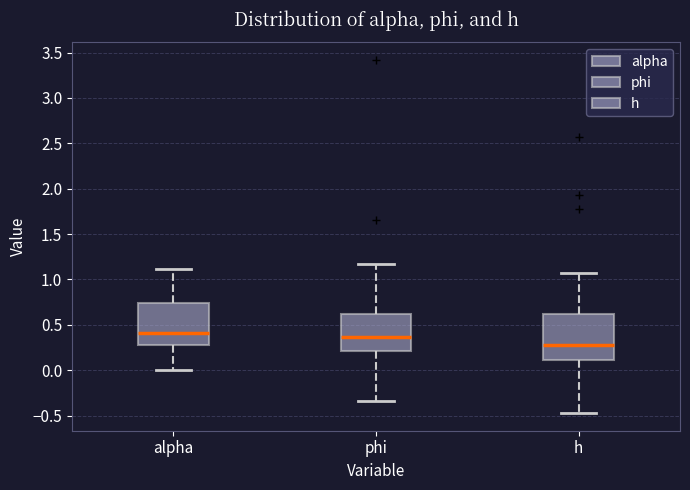

Which box's median line is the lowest?

h